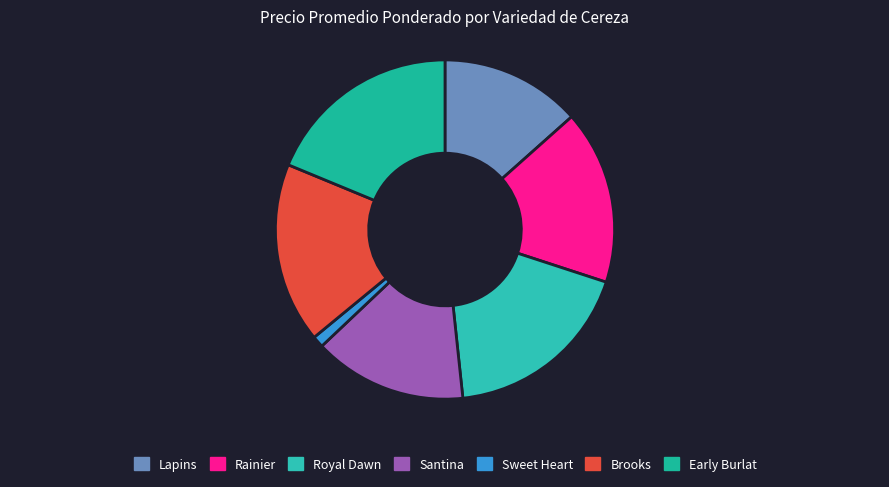

Which category has the smallest portion of the pie?

Sweet Heart